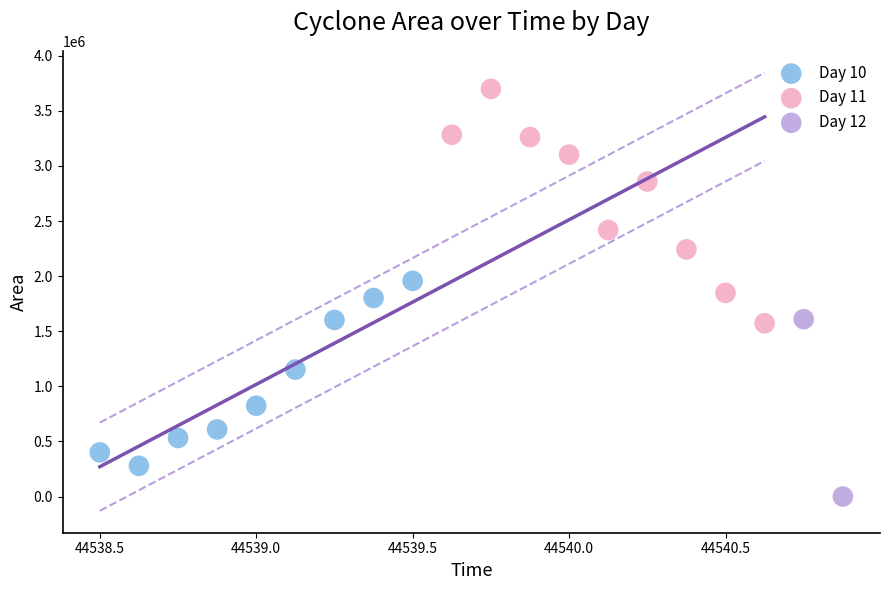

Which series reaches the minimum Y coordinate?

Day 12